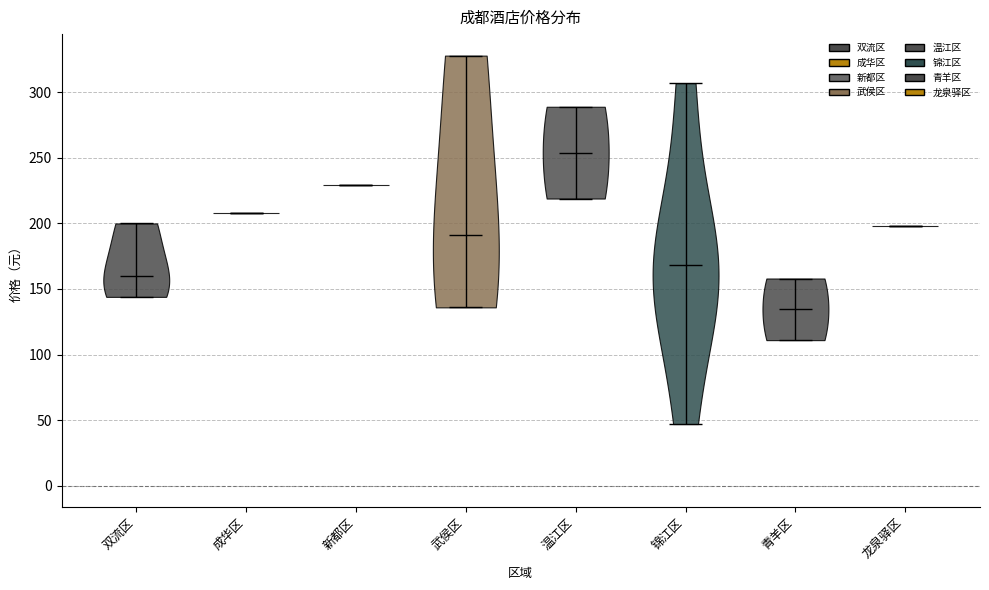

What is the approximate value at 双流区?

144